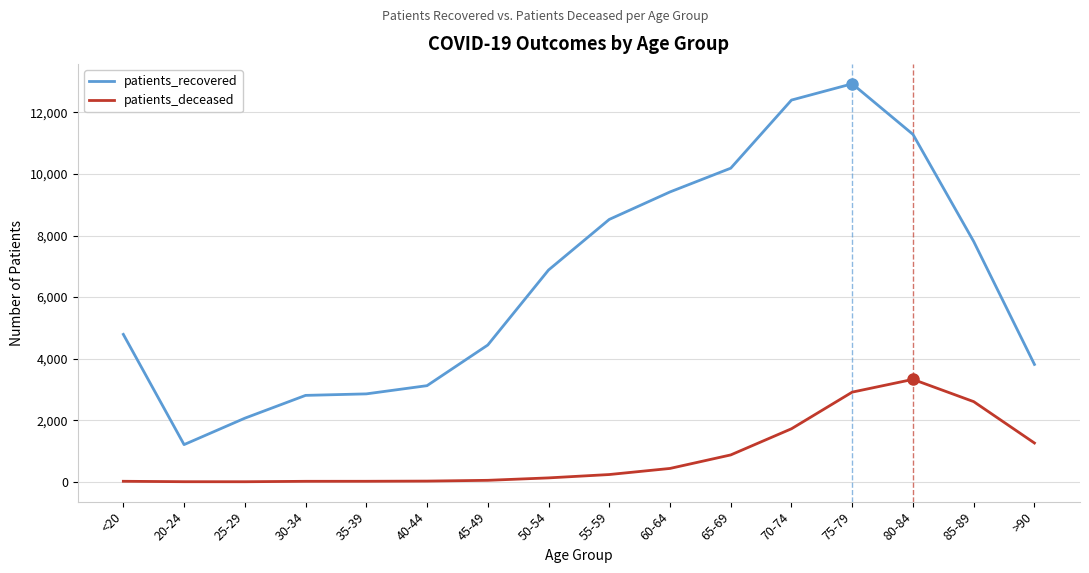

Rank the series by their maximum value, from highest to lowest.

patients_recovered, patients_deceased